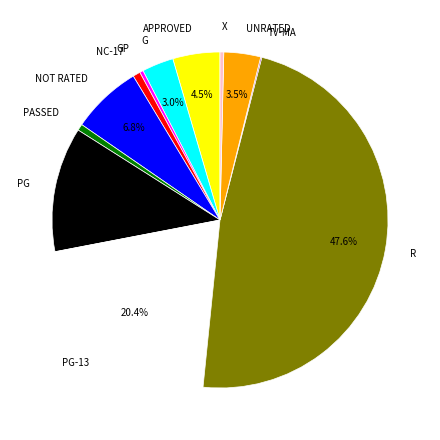

What is the ratio of the value at UNRATED to the value at PASSED?

5.7